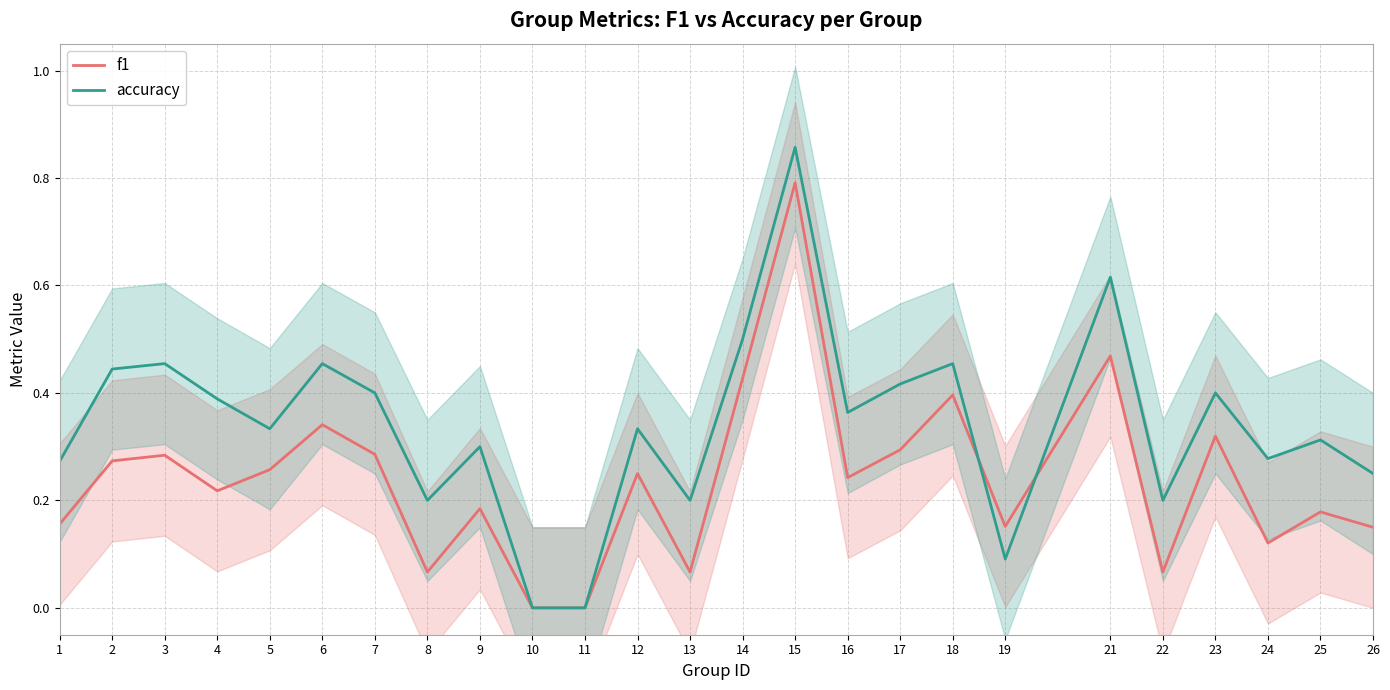

Which label corresponds to the smallest value in the chart?

10